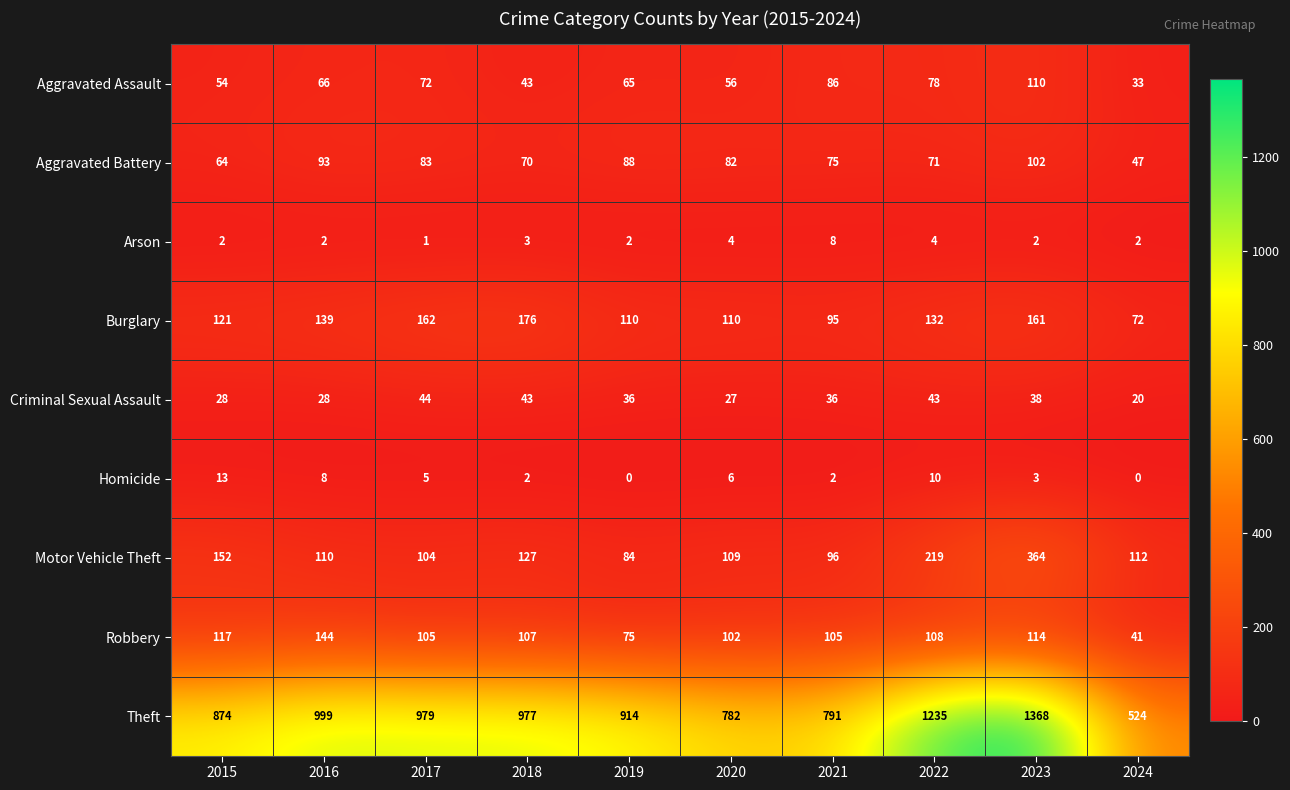

What is the difference between the Criminal Sexual Assault values at 2016 and 2024?

8